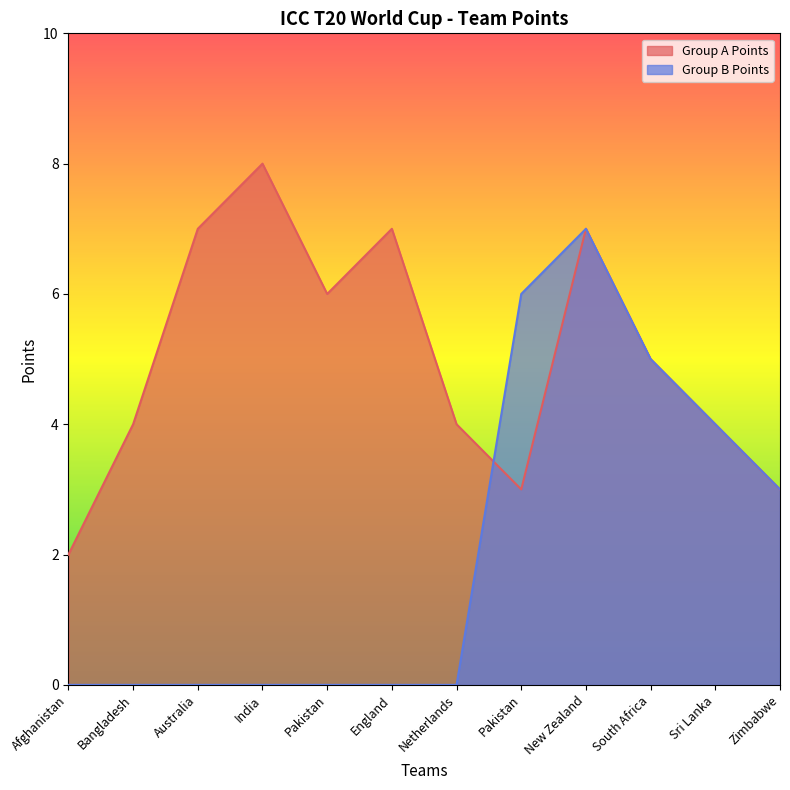

True or false: Group A Points and Group B Points cross at least once.

True